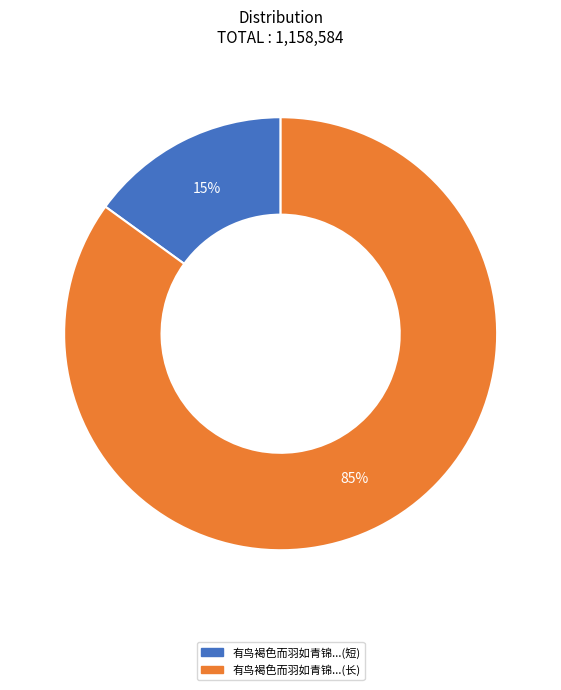

Does 有鸟褐色而羽如青锦...(短) represent more than half of the total?

No